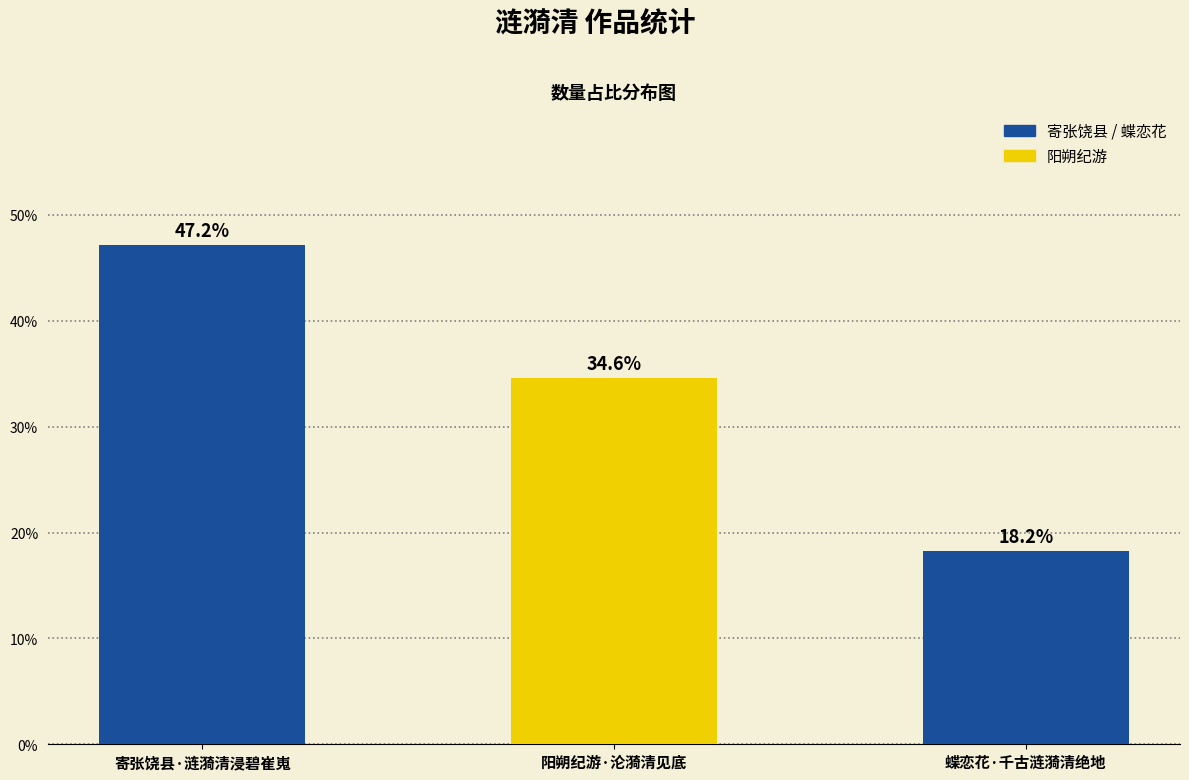

Reading left to right, extract all data points from this chart.

47.2	34.6	18.2